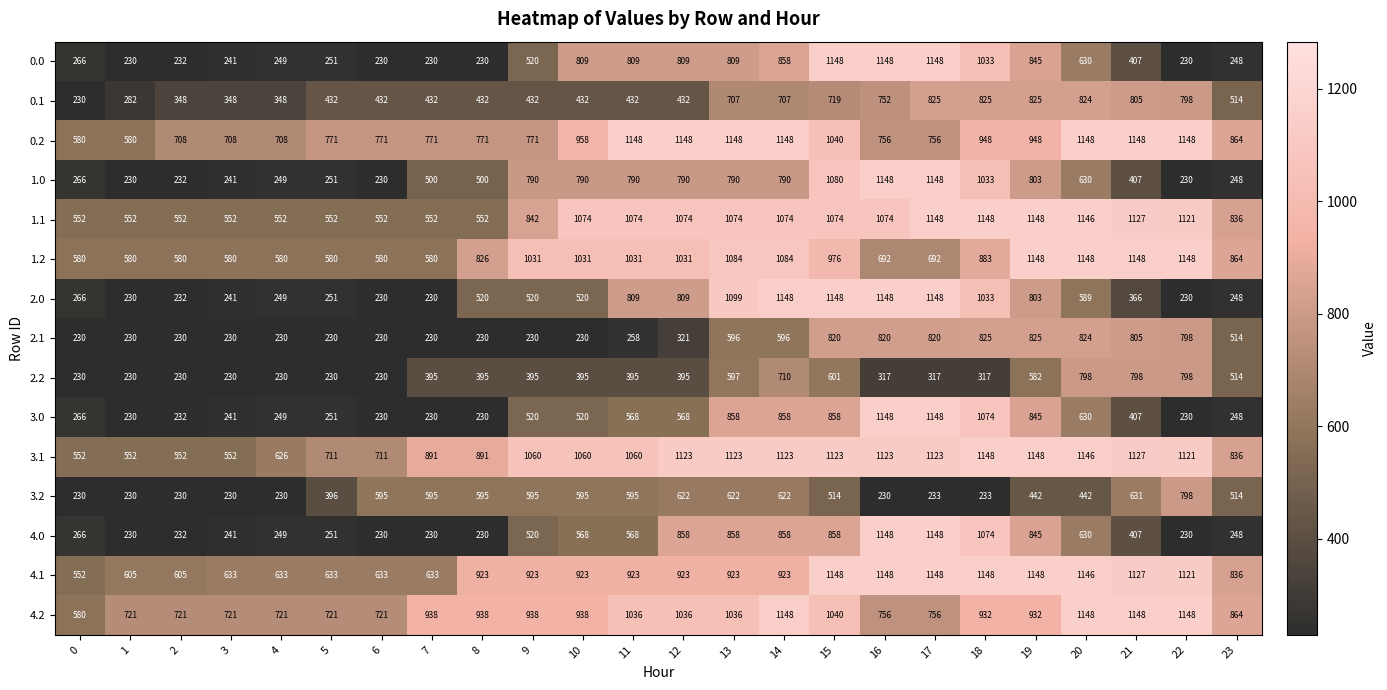

Between 9 and 19, which series saw the biggest shift?

2.1